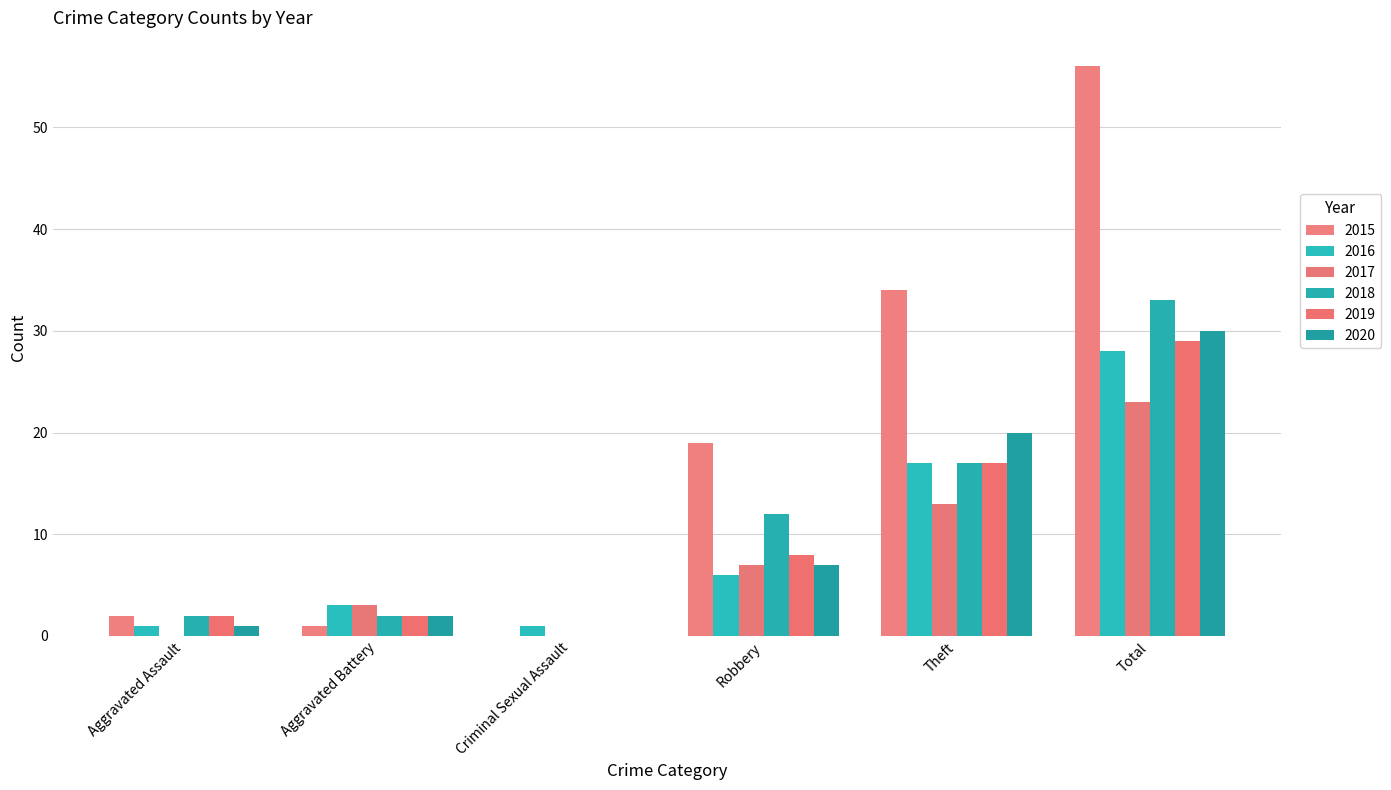

Reading right to left, transcribe all the data shown in this chart.

2015: 56	34	19	0	1	2
2016: 28	17	6	1	3	1
2017: 23	13	7	0	3	0
2018: 33	17	12	0	2	2
2019: 29	17	8	0	2	2
2020: 30	20	7	0	2	1